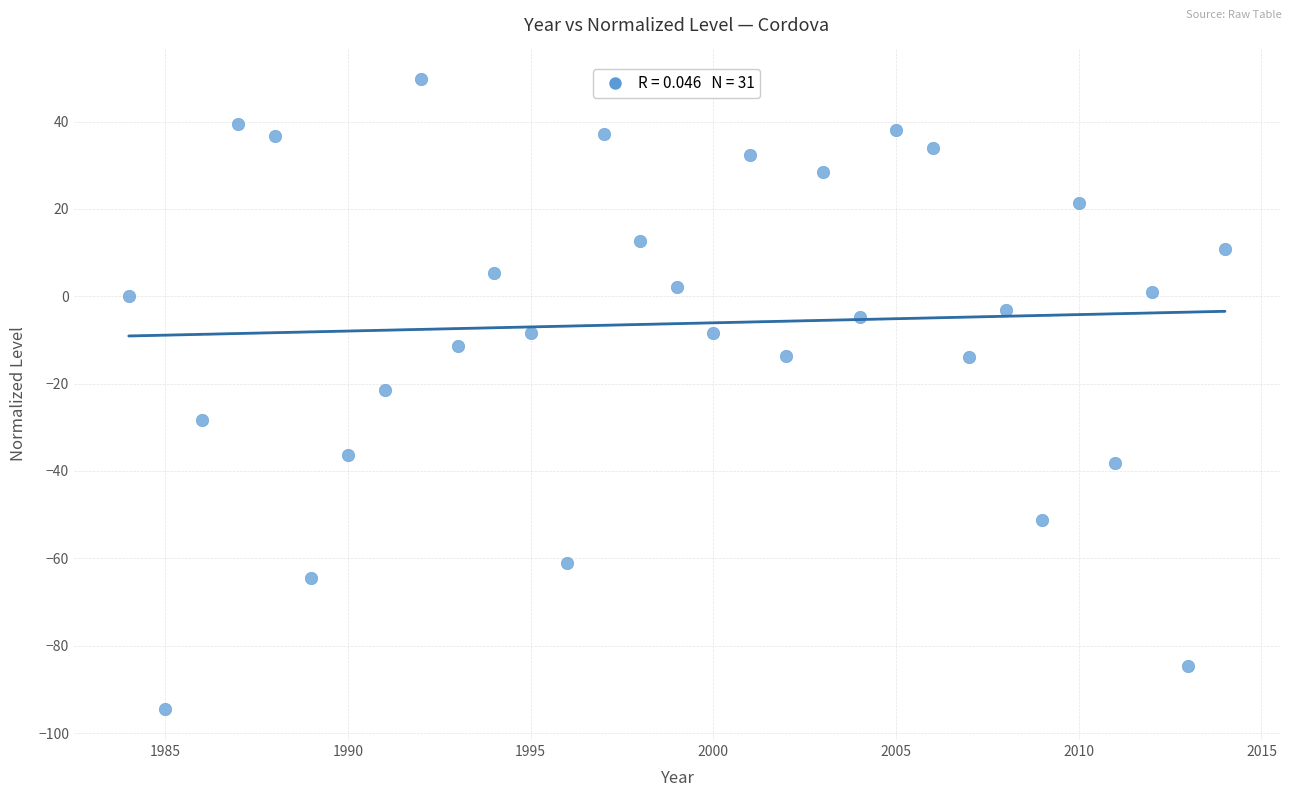

What is the range of Y values (max minus min)?

144.1